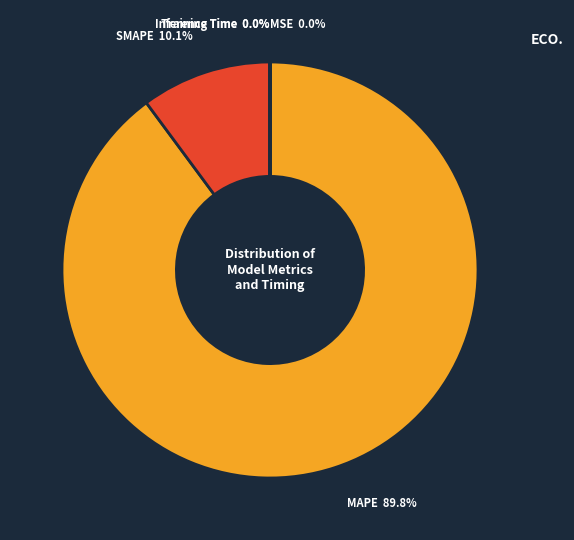

What is the largest slice in the pie chart?

MAPE